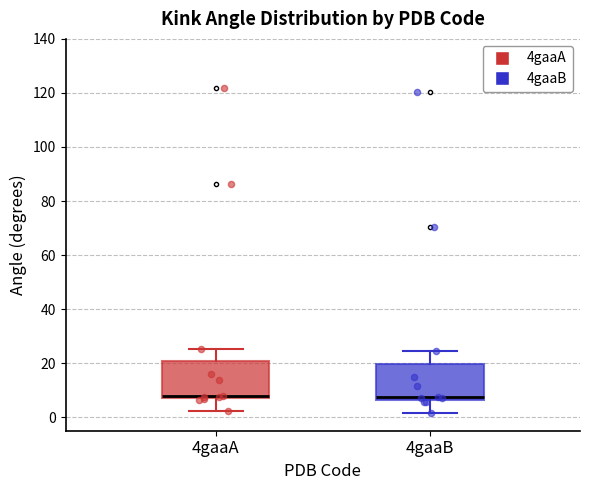

Where does the lower whisker of the box for 4gaaA end on the y-axis? The values are not printed on the chart, so give them approximately, as read against the axis.

2